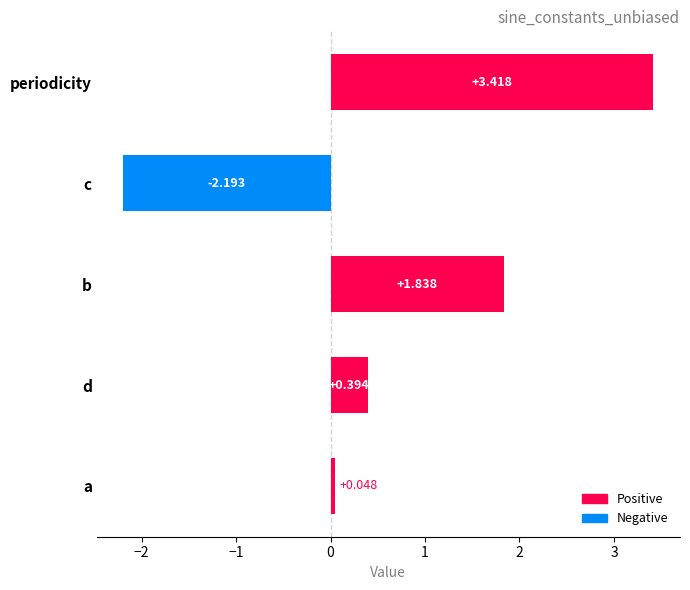

What is the label of the 3rd bar from the top?

b